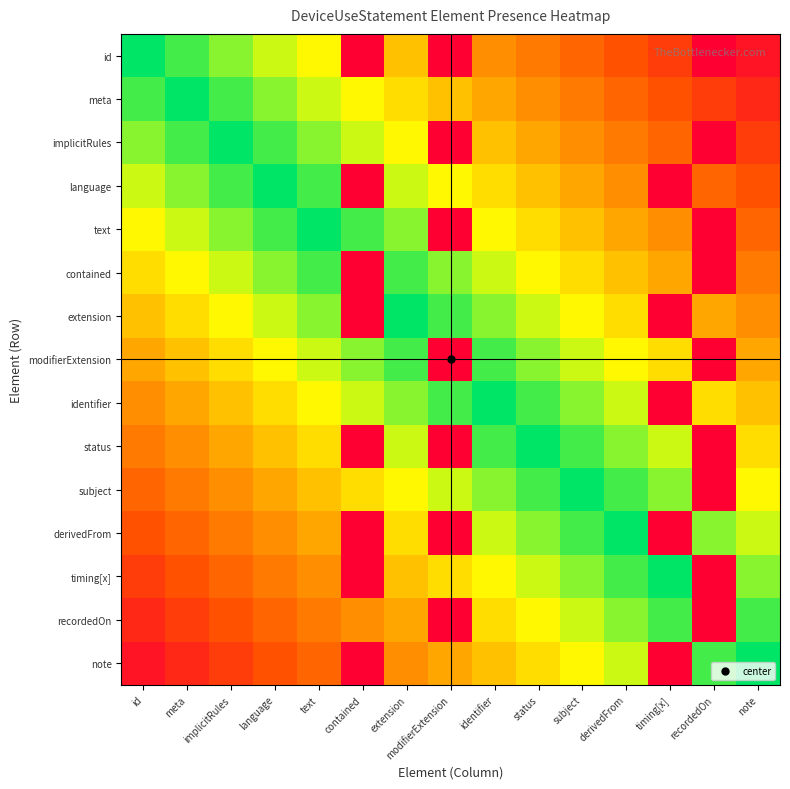

Which series has the largest range (max minus min)?

id